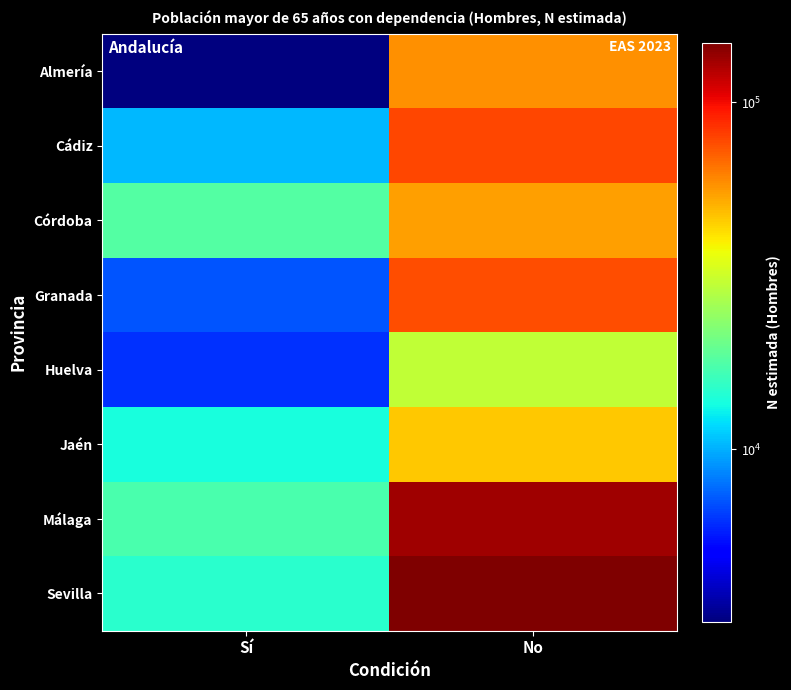

Reading left to right, list all the values displayed in this chart.

Almería: Sí=3181	No=57774
Cádiz: Sí=10297	No=78076
Córdoba: Sí=17879	No=54406
Granada: Sí=7141	No=76015
Huelva: Sí=6159	No=29842
Jaén: Sí=13643	No=46581
Málaga: Sí=17194	No=133143
Sevilla: Sí=14869	No=148033